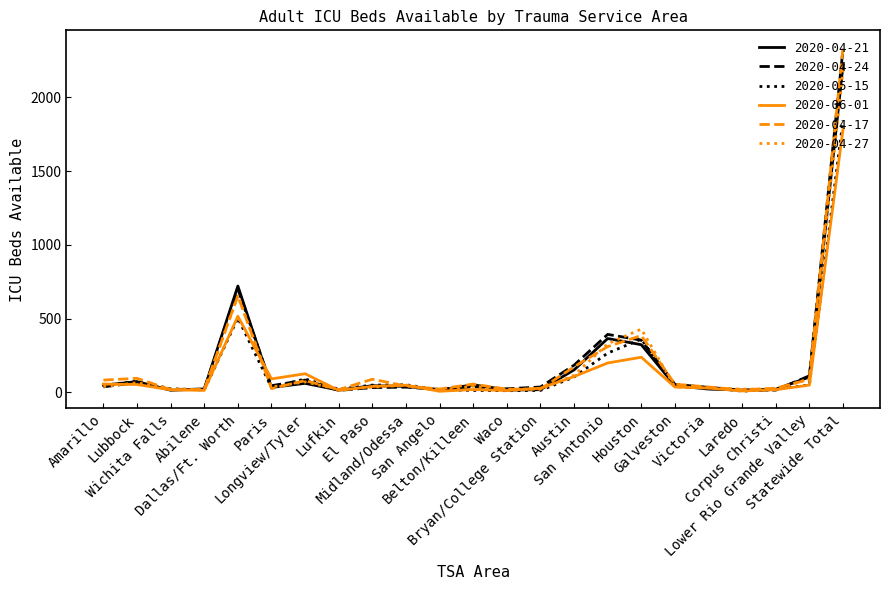

Read the 2020-05-15 value at Belton/Killeen.

13